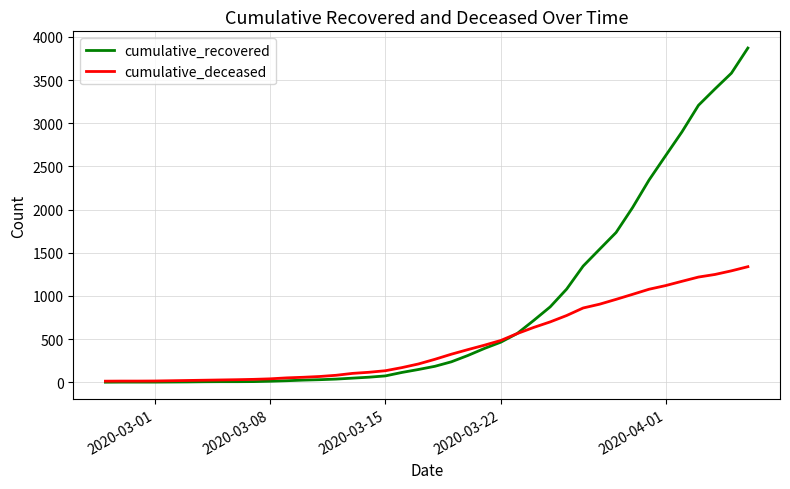

What is the average value of the cumulative_deceased series?

451